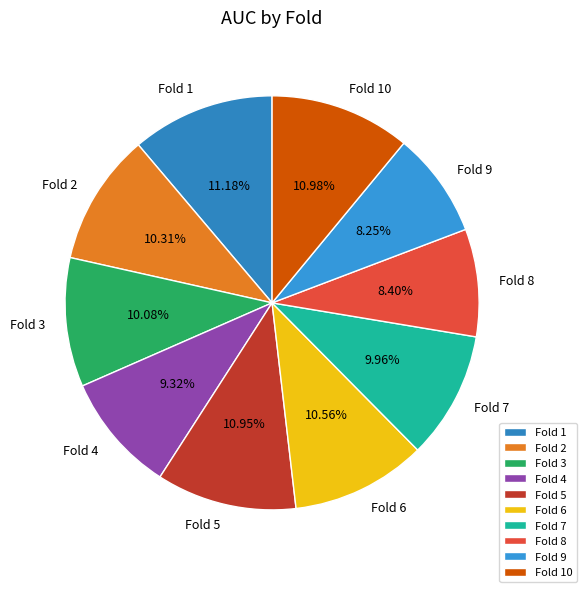

Is the sum of Fold 7 and Fold 2 greater than half?

No